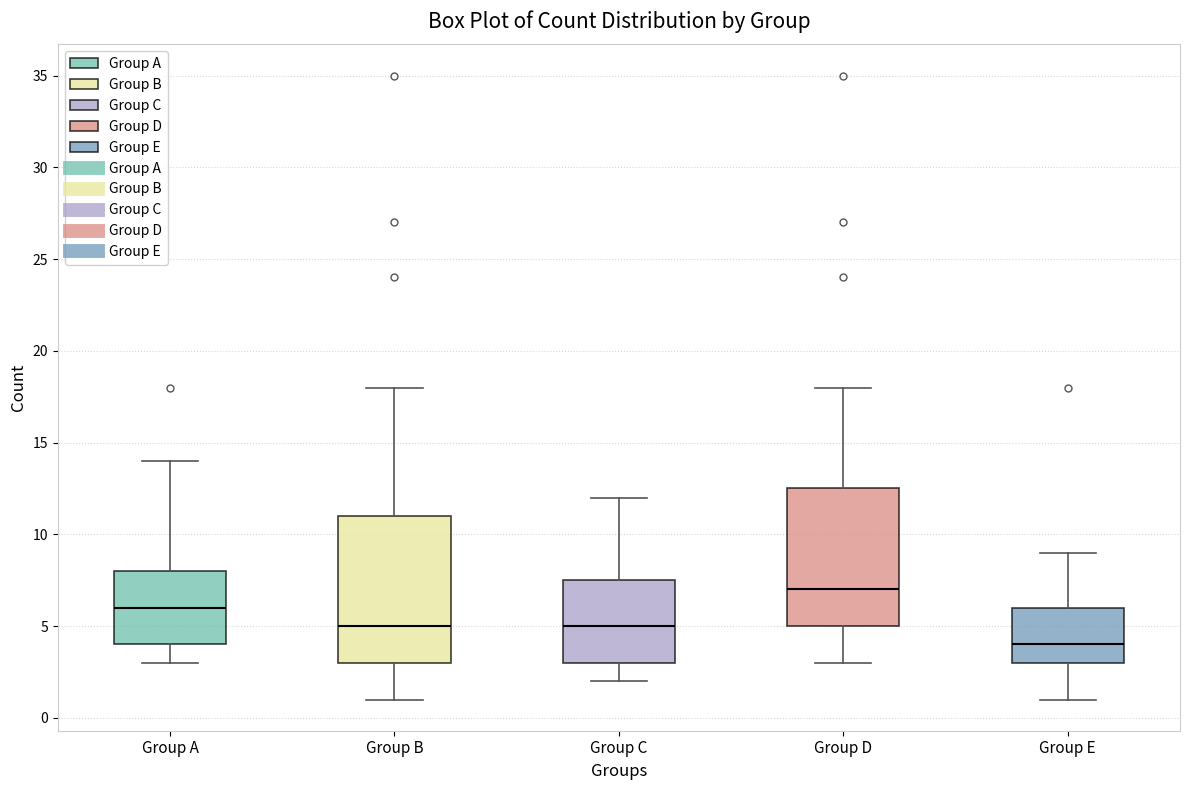

Reading left to right, read every box against the y-axis: the position of its median line, the range the box covers, and the ends of its whiskers. The values are not printed on the chart, so give them approximately, as read against the axis.

Group A: median 6.0, box 4.0 to 8.0, whiskers 3.0 to 14.0
Group B: median 5.0, box 3.0 to 11.0, whiskers 1.0 to 18.0
Group C: median 5.0, box 3.0 to 7.5, whiskers 2.0 to 12.0
Group D: median 7.0, box 5.0 to 12.5, whiskers 3.0 to 18.0
Group E: median 4.0, box 3.0 to 6.0, whiskers 1.0 to 9.0